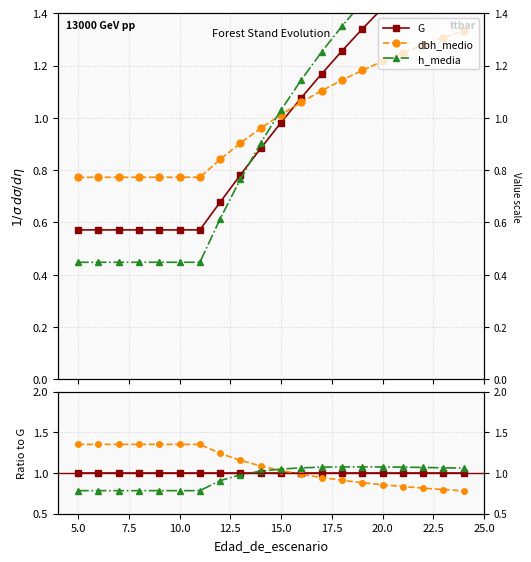

At how many categories does at least one series exceed 1?

20